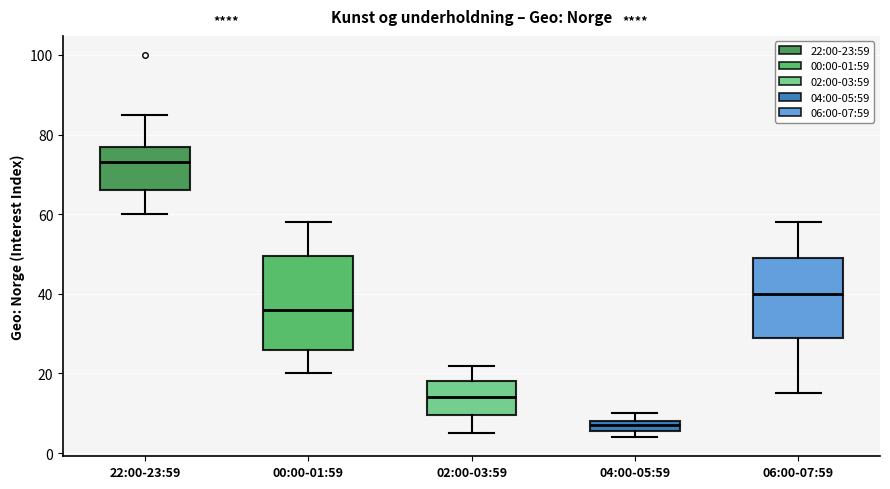

Which box has the lowest median line?

04:00-05:59